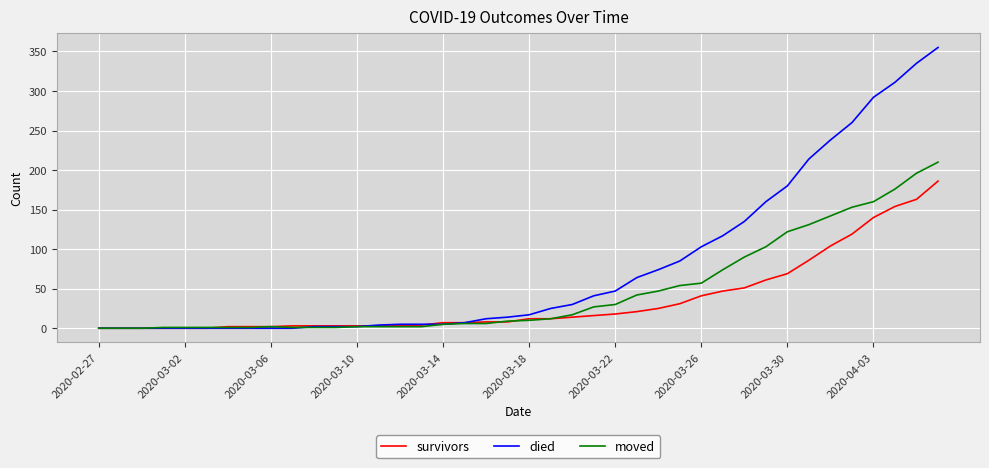

What is the maximum value shown in the chart?

355